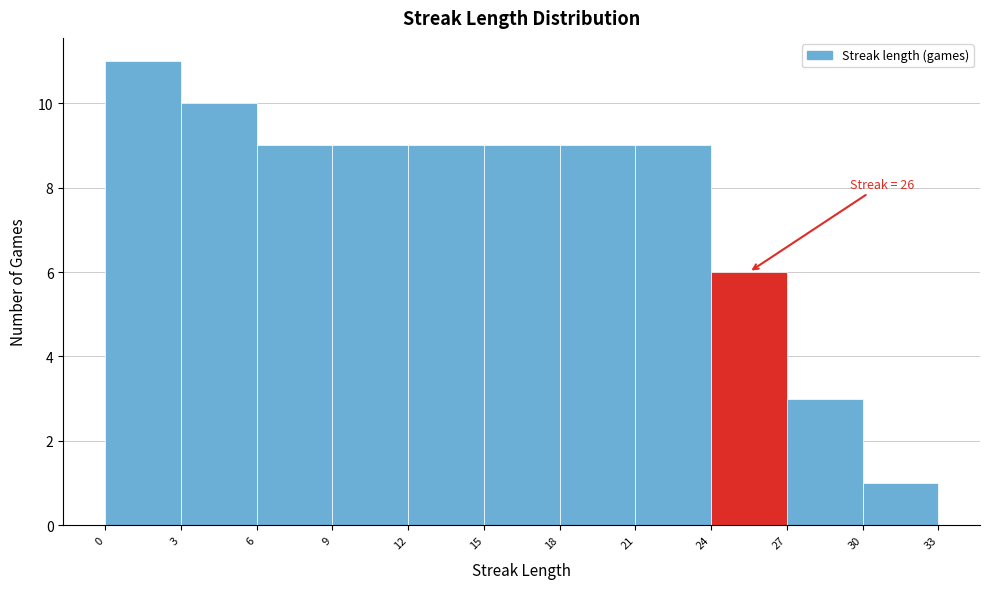

Which range on the x-axis has the tallest bar?

0 to 3